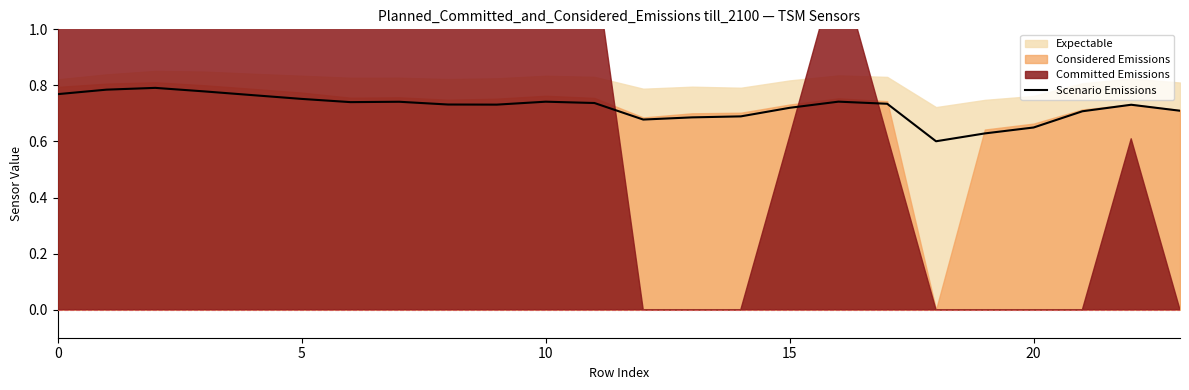

The value at 21 is 1.0. True or false?

False